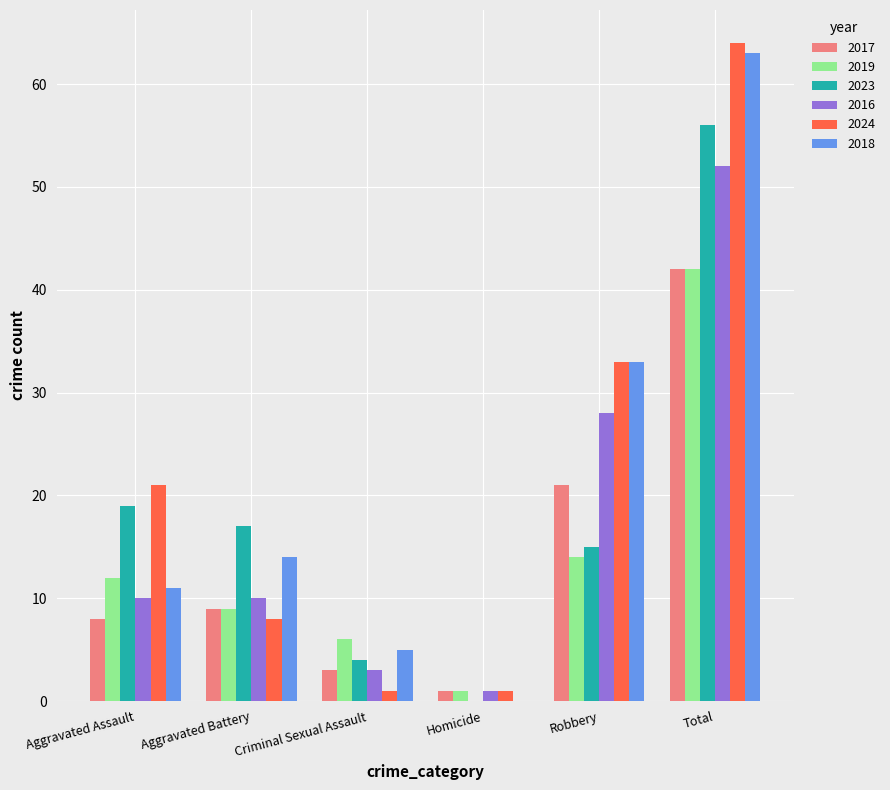

Is it true that 2019 equals 71 at Total?

False